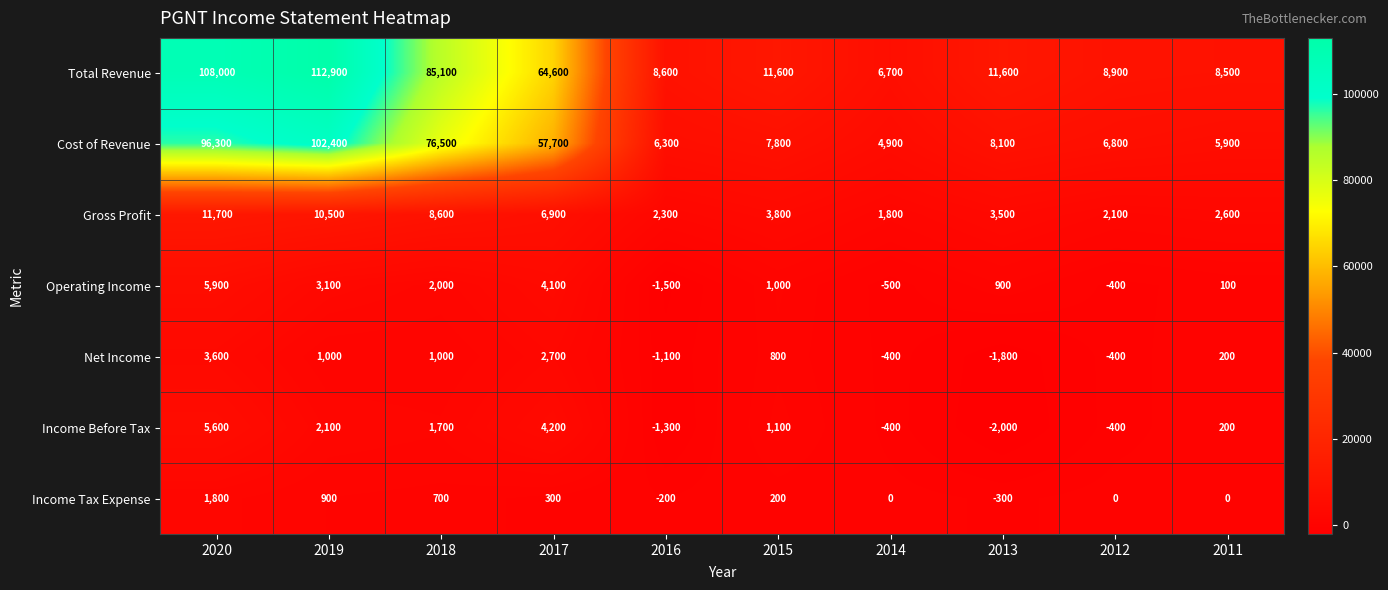

Which series has the largest total across all categories?

Total Revenue